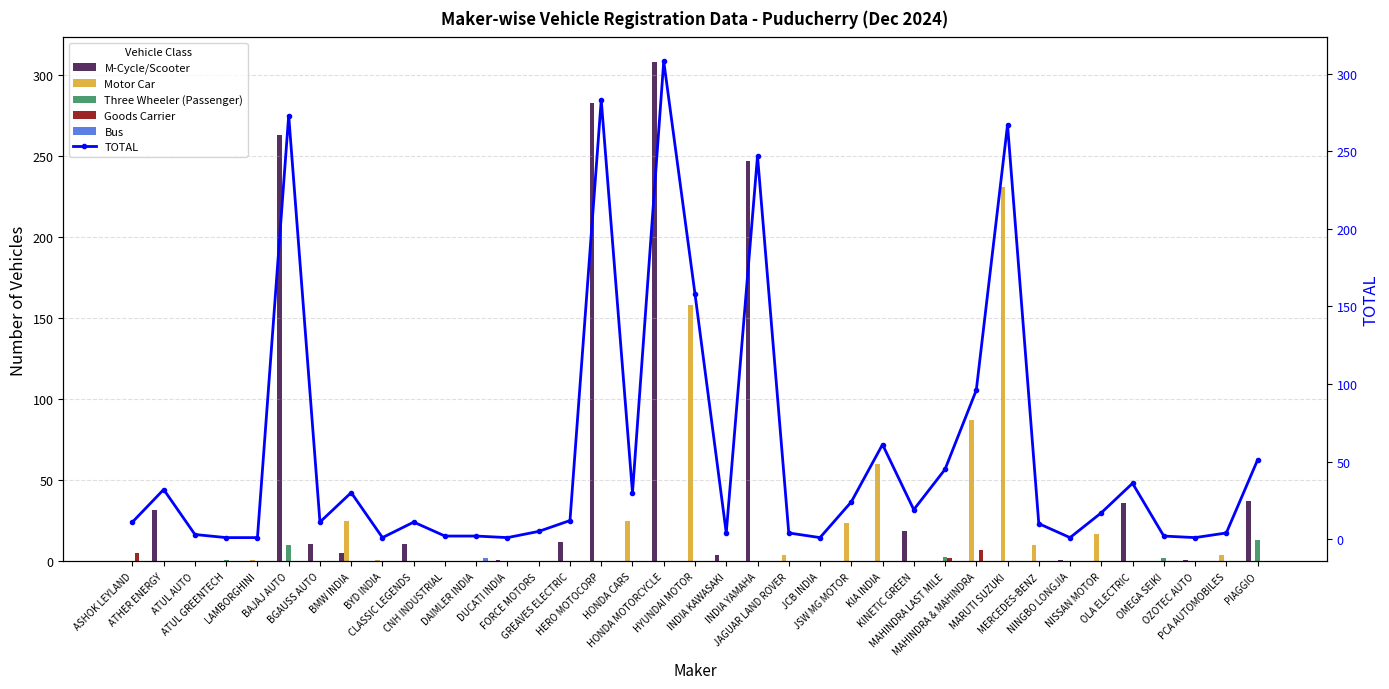

How many values in M-Cycle/Scooter are above zero?

16